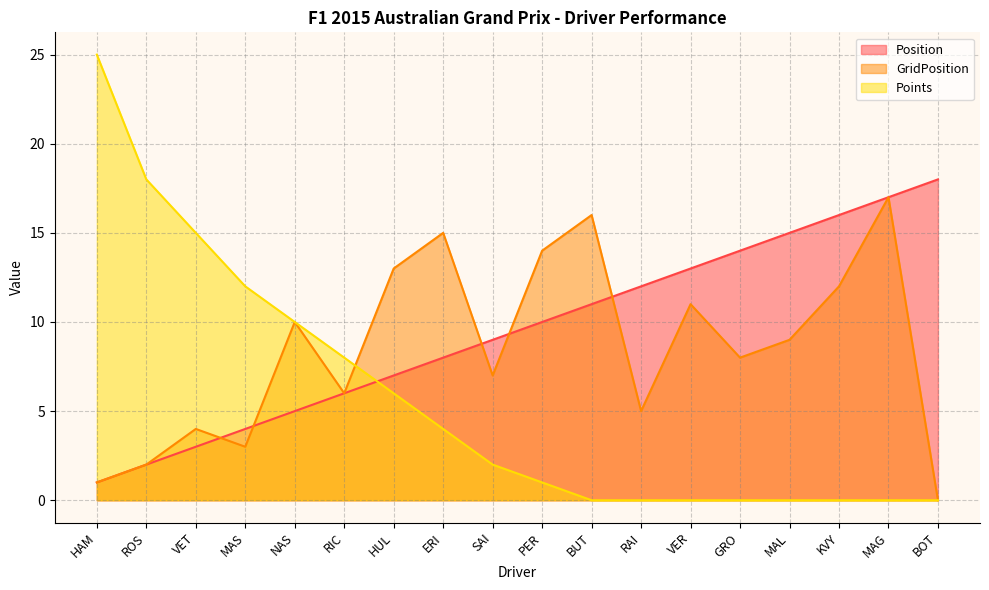

The value of Position at NAS is 7. True or false?

False